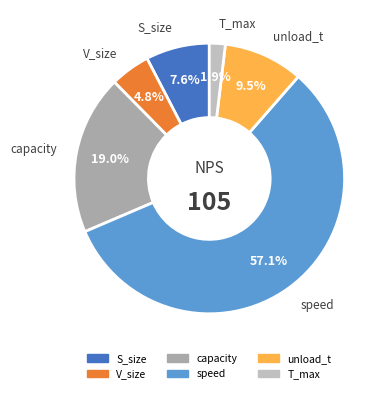

What percentage is NOT represented by T_max?

98.1%